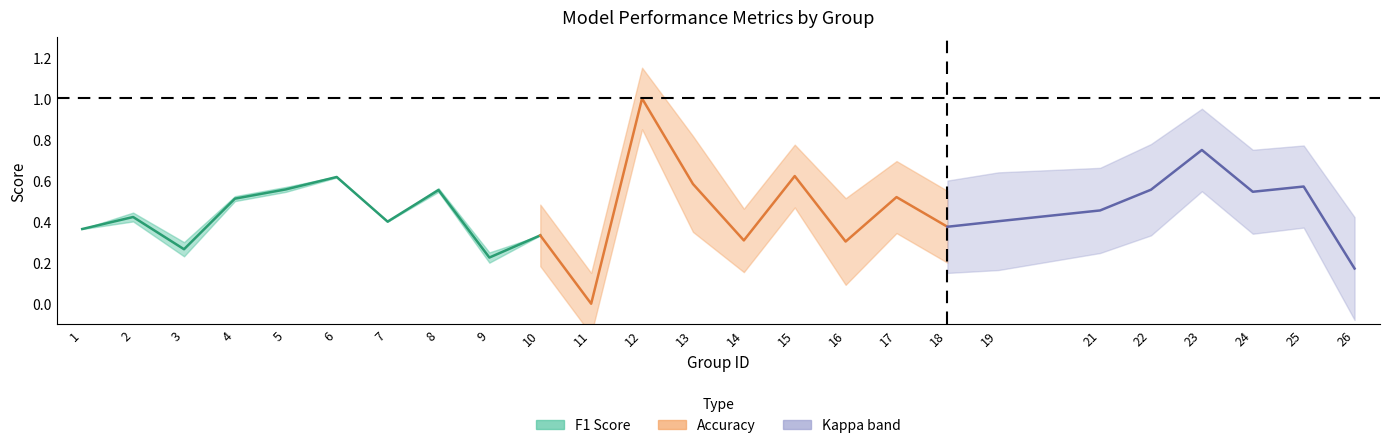

The chart shows a value of 0.2 at 6. True or false?

False